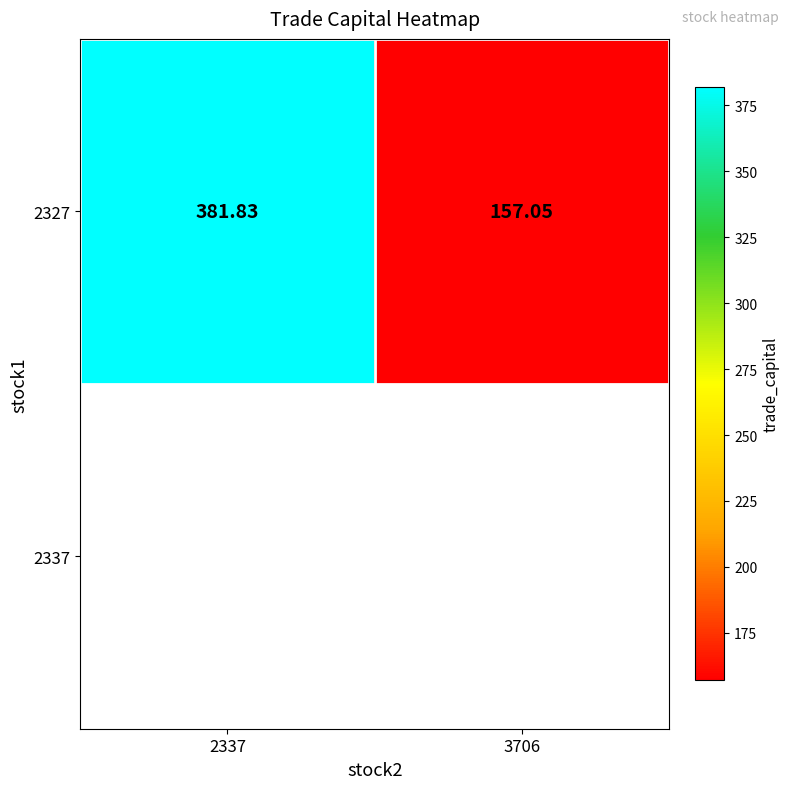

Rank the categories by value from lowest to highest.

3706, 2337